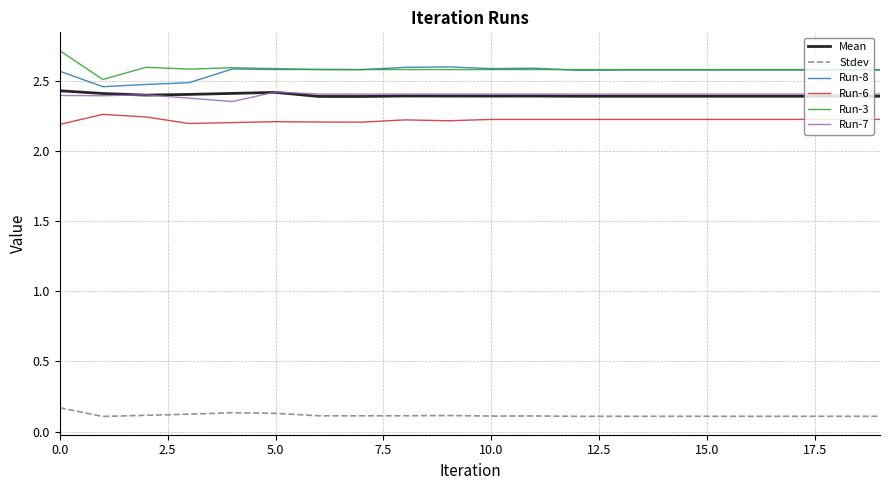

What is the sum of all Mean values?

48.0